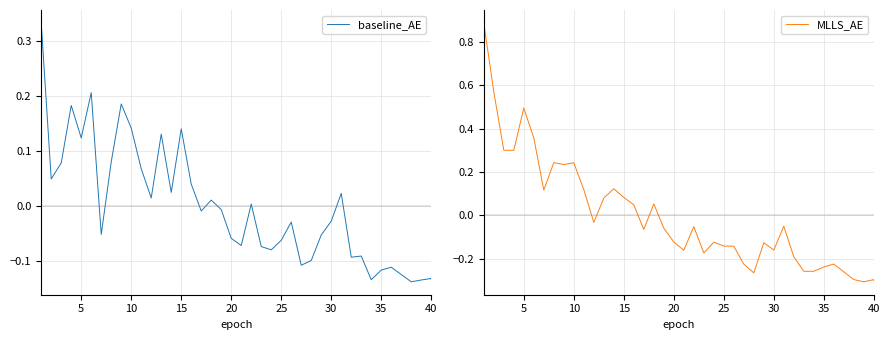

Reading right to left, what are all the values shown in this chart?

baseline_AE: -0.1	-0.1	-0.1	-0.1	-0.1	-0.1	-0.1	-0.1	-0.1	0.0	-0.0	-0.1	-0.1	-0.1	-0.0	-0.1	-0.1	-0.1	0.0	-0.1	-0.1	-0.0	0.0	-0.0	0.0	0.1	0.0	0.1	0.0	0.1	0.1	0.2	0.1	-0.1	0.2	0.1	0.2	0.1	0.0	0.3
MLLS_AE: -0.3	-0.3	-0.3	-0.3	-0.2	-0.2	-0.3	-0.3	-0.2	-0.0	-0.2	-0.1	-0.3	-0.2	-0.1	-0.1	-0.1	-0.2	-0.1	-0.2	-0.1	-0.1	0.1	-0.1	0.0	0.1	0.1	0.1	-0.0	0.1	0.2	0.2	0.2	0.1	0.4	0.5	0.3	0.3	0.6	0.9